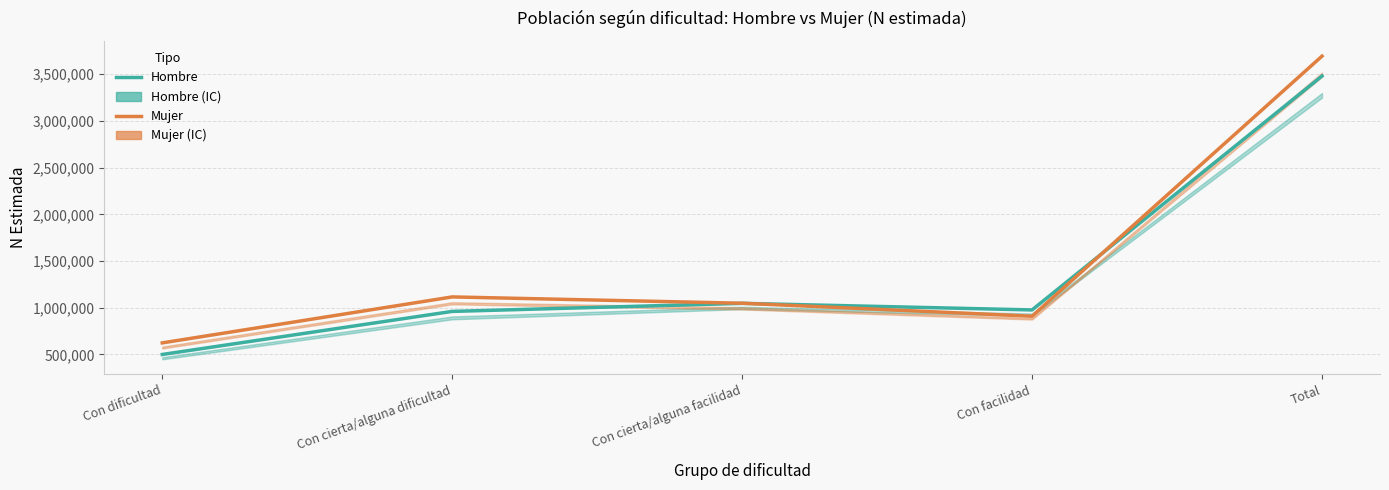

What is the difference between the maximum and second lowest values in the Mujer series?

2785756